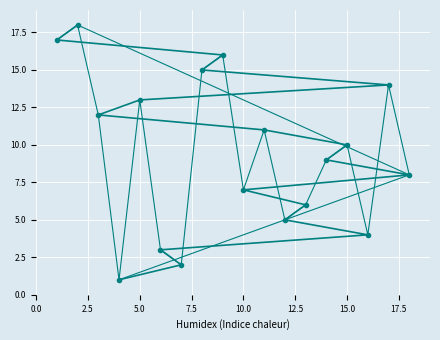

True or false: the data shows 3 at 6.

True